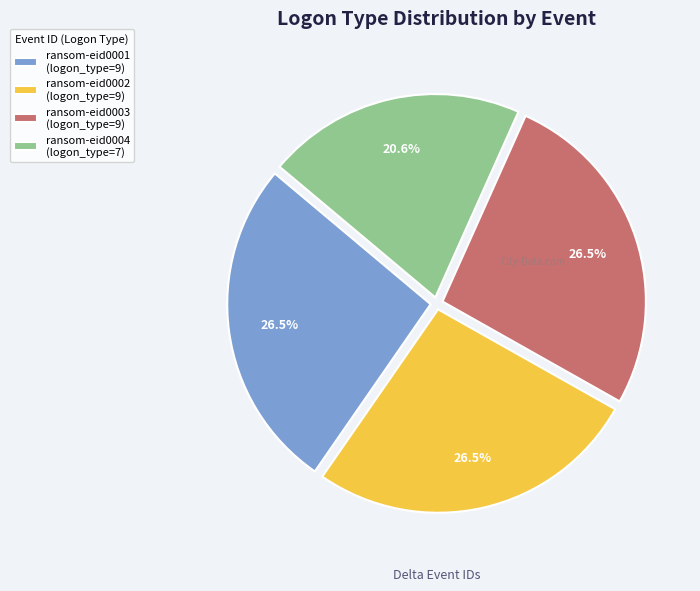

Combined, do ransom-eid0003 and ransom-eid0001 account for over 50%?

Yes